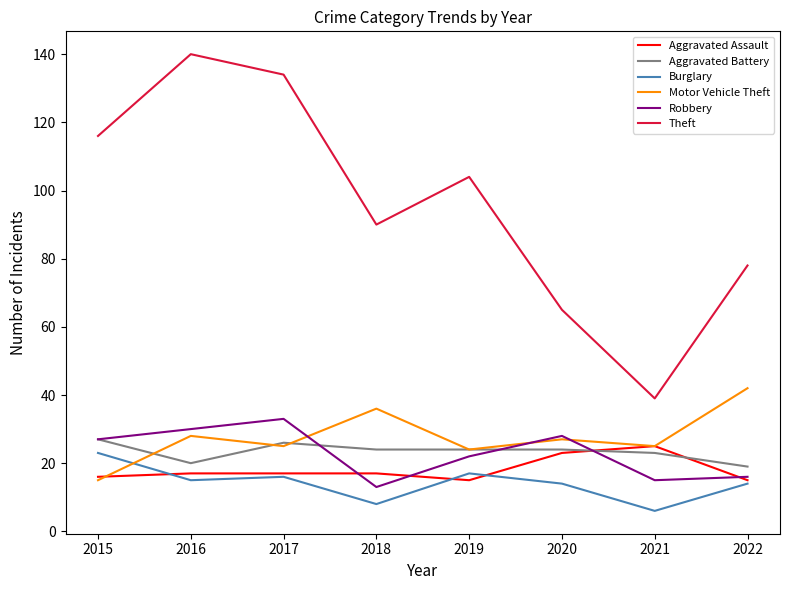

Reading right to left, what are all the values shown in this chart?

Aggravated Assault: 15	25	23	15	17	17	17	16
Aggravated Battery: 19	23	24	24	24	26	20	27
Burglary: 14	6	14	17	8	16	15	23
Motor Vehicle Theft: 42	25	27	24	36	25	28	15
Robbery: 16	15	28	22	13	33	30	27
Theft: 78	39	65	104	90	134	140	116